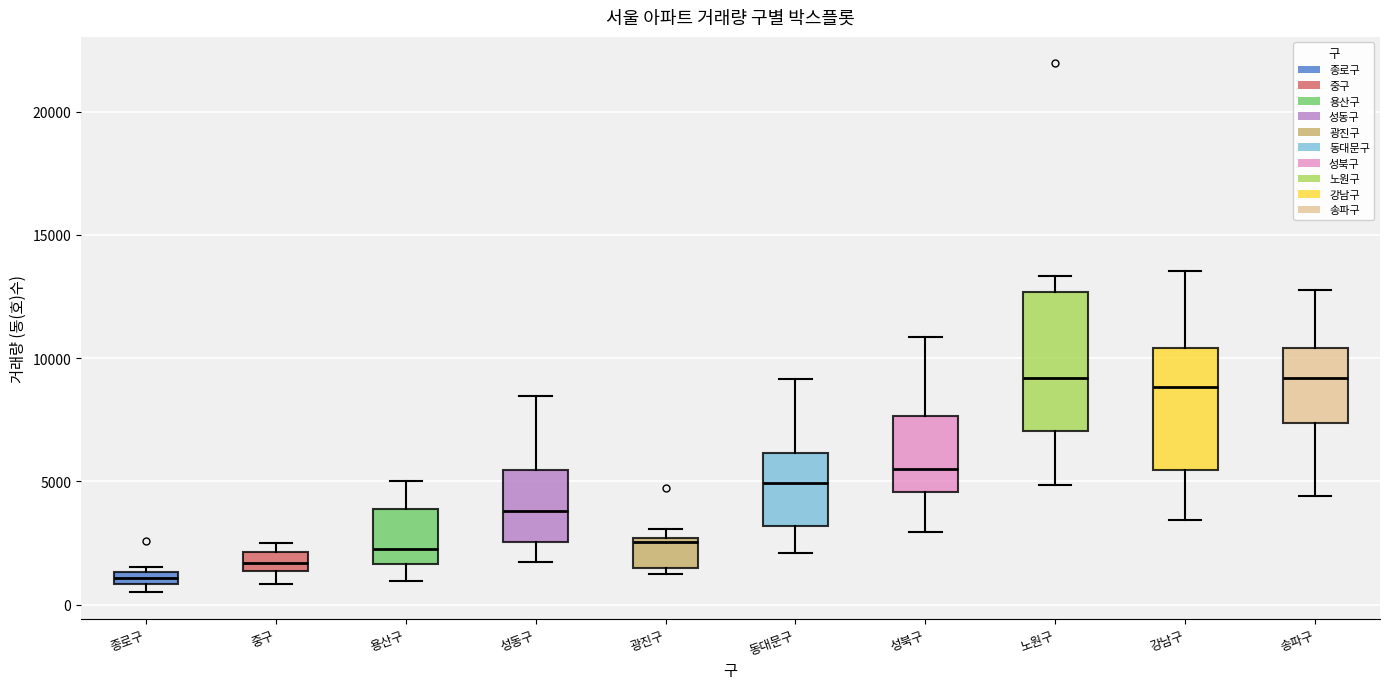

Which box is the tallest, from its lower edge to its upper edge?

노원구